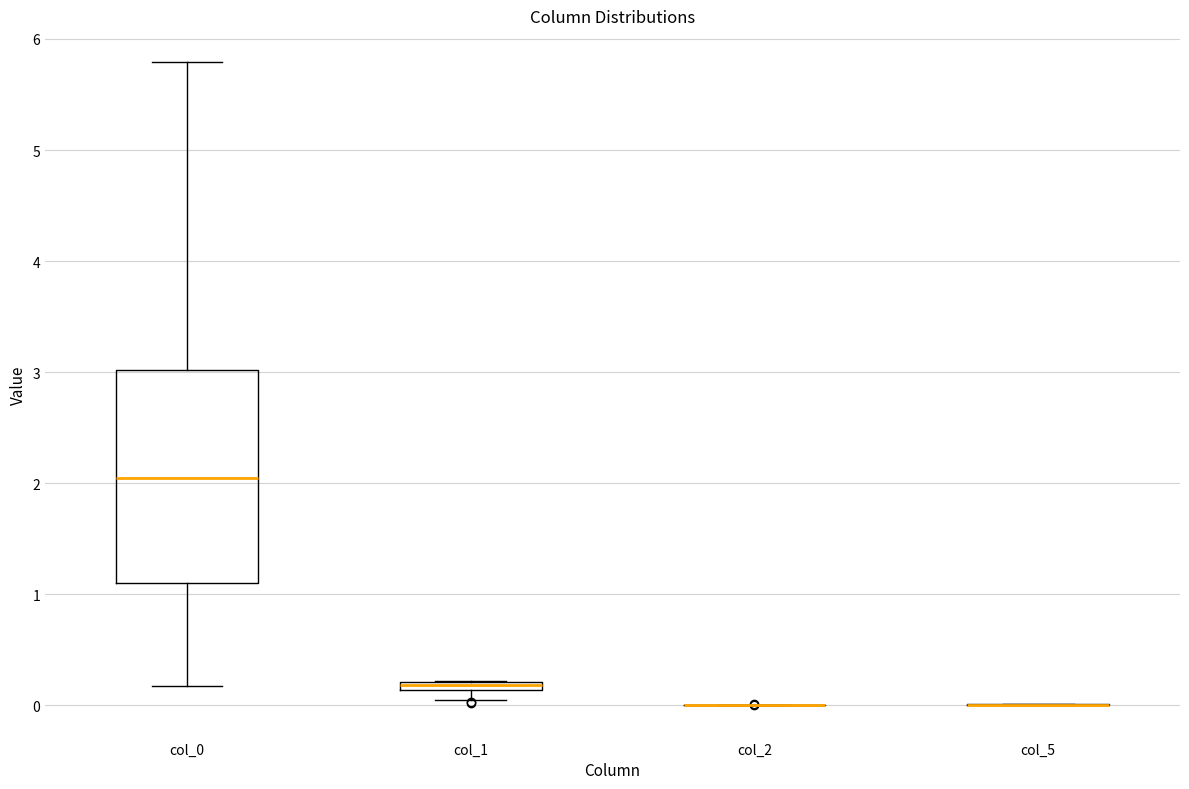

Where is the lower edge of the box for col_1 on the y-axis? The values are not printed on the chart, so give them approximately, as read against the axis.

0.1